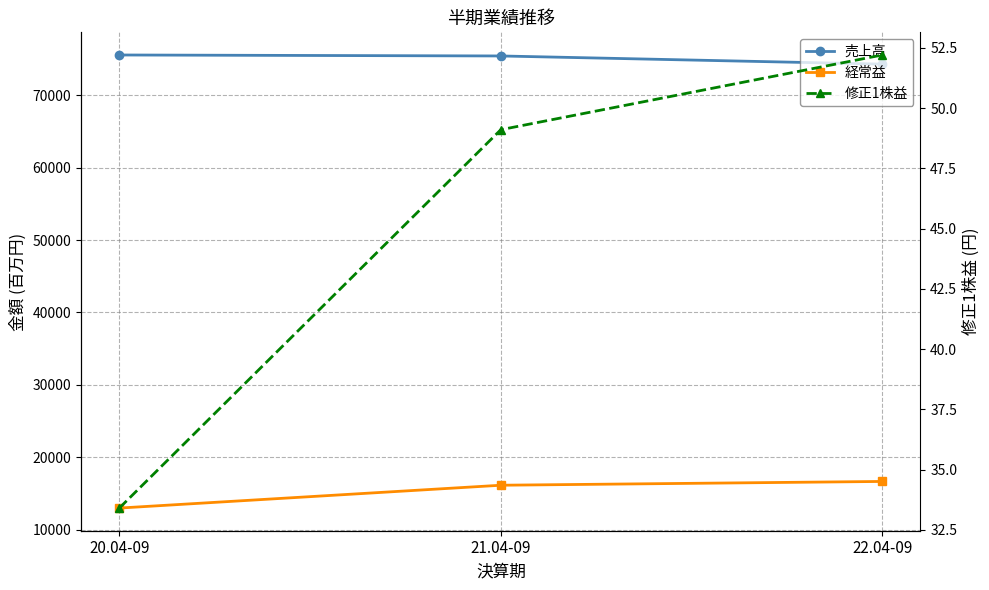

The 売上高 series shows 74312.0 at 22.04-09. True or false?

True